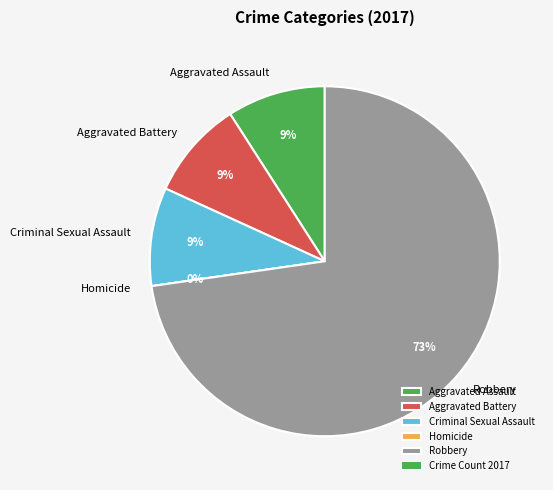

How many slices are in this pie chart?

5